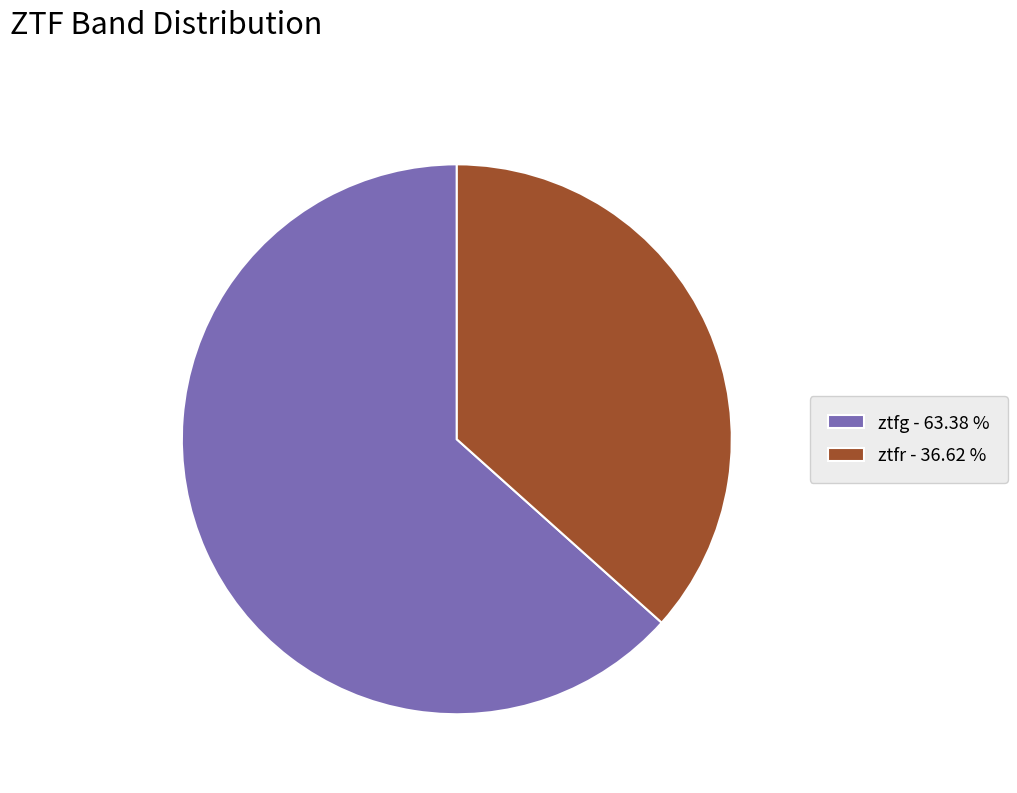

Which slice is the smallest?

ztfr